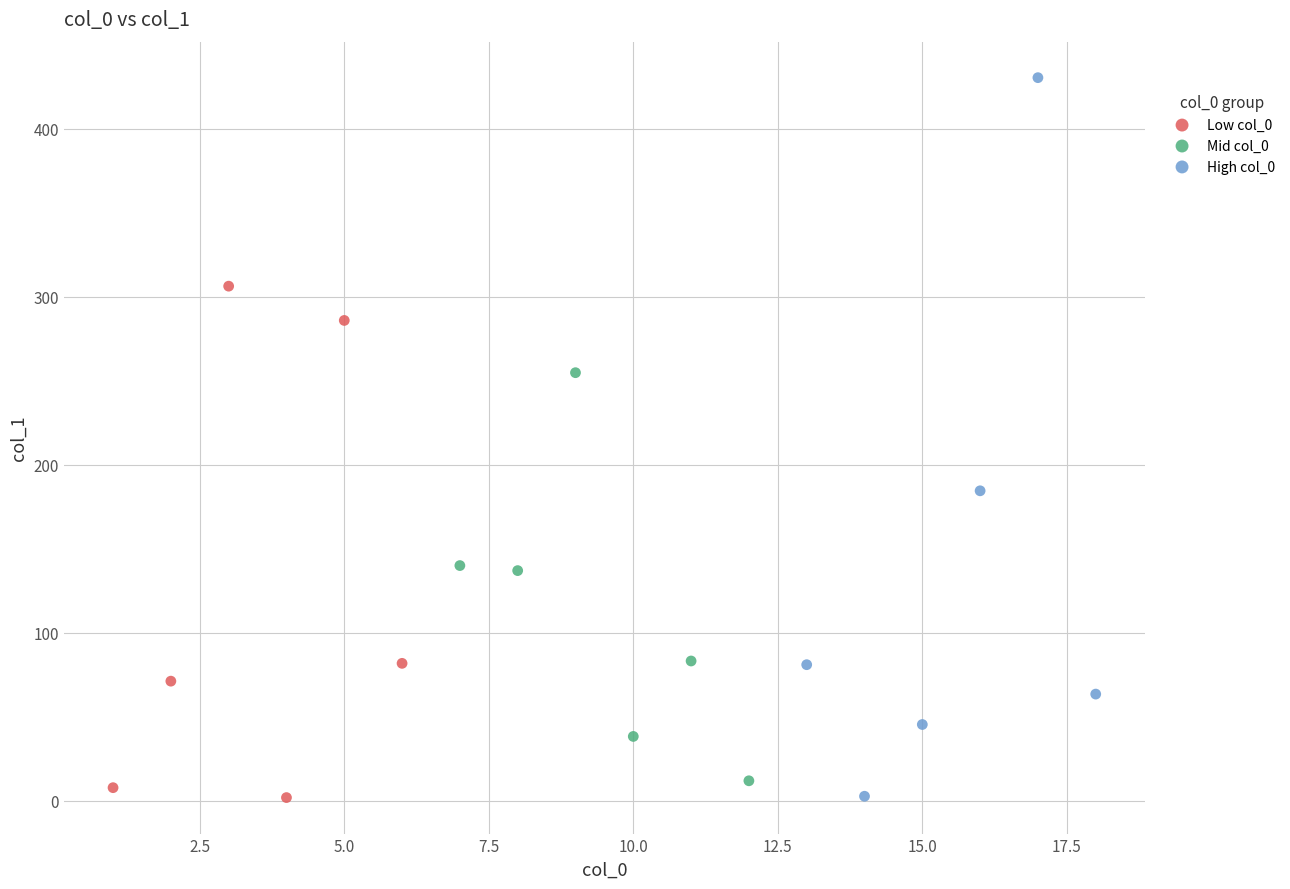

Which series reaches the maximum Y coordinate?

High col_0